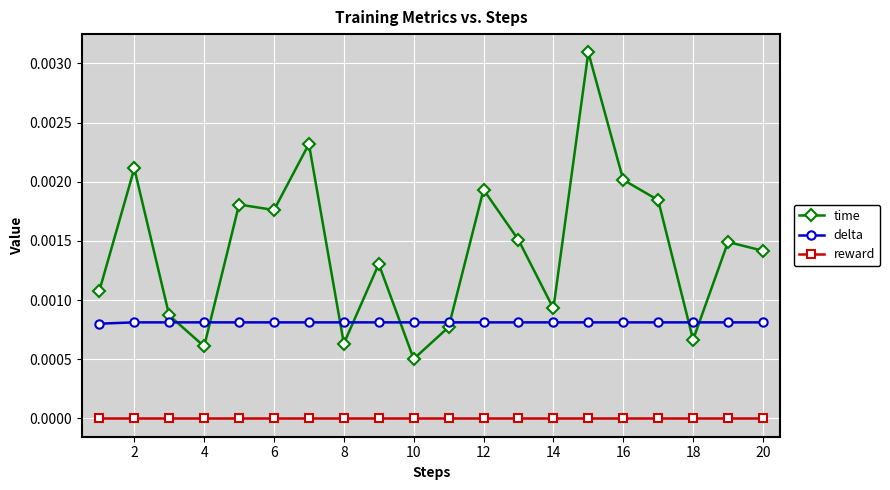

Which series has the widest spread of values?

time